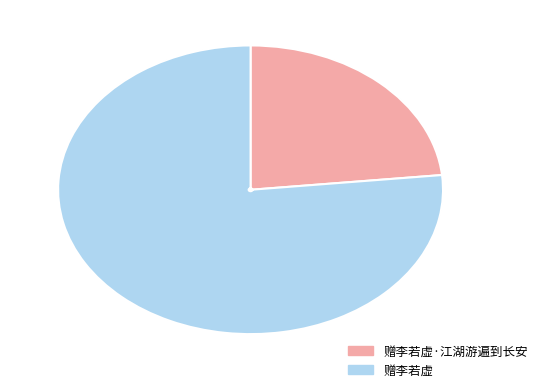

What is the ratio of the value at 赠李若虚·江湖游遍到长安 to the value at 赠李若虚?

0.3